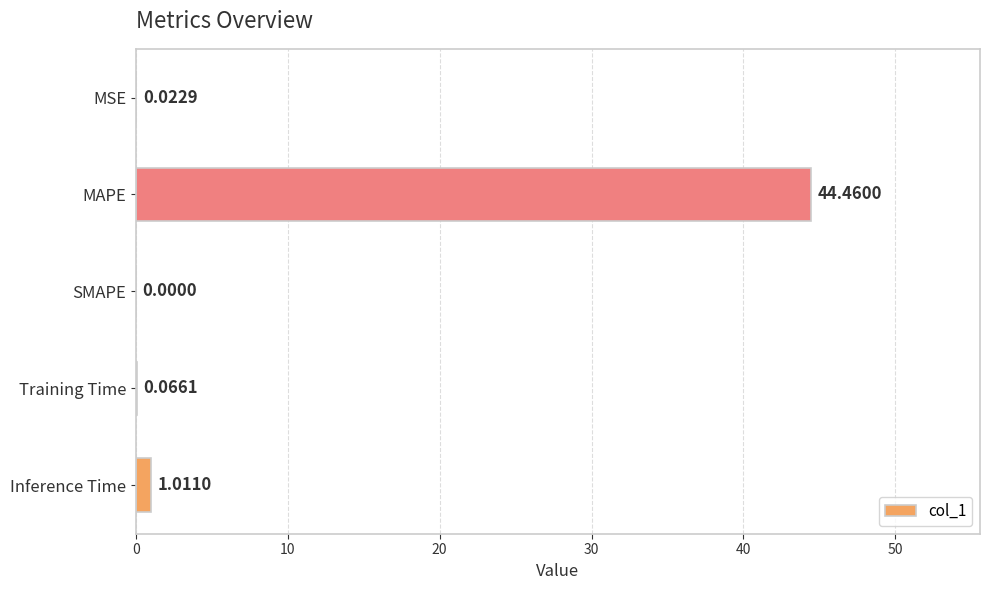

Which has a higher value, Inference Time or MSE?

Inference Time